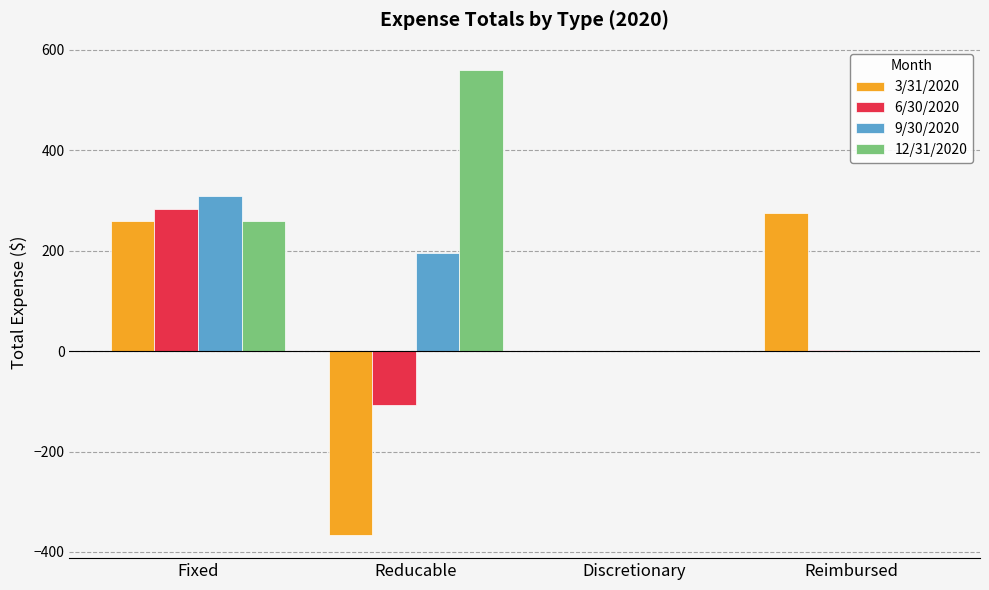

Which series changed the most between Reducable and Discretionary?

12/31/2020